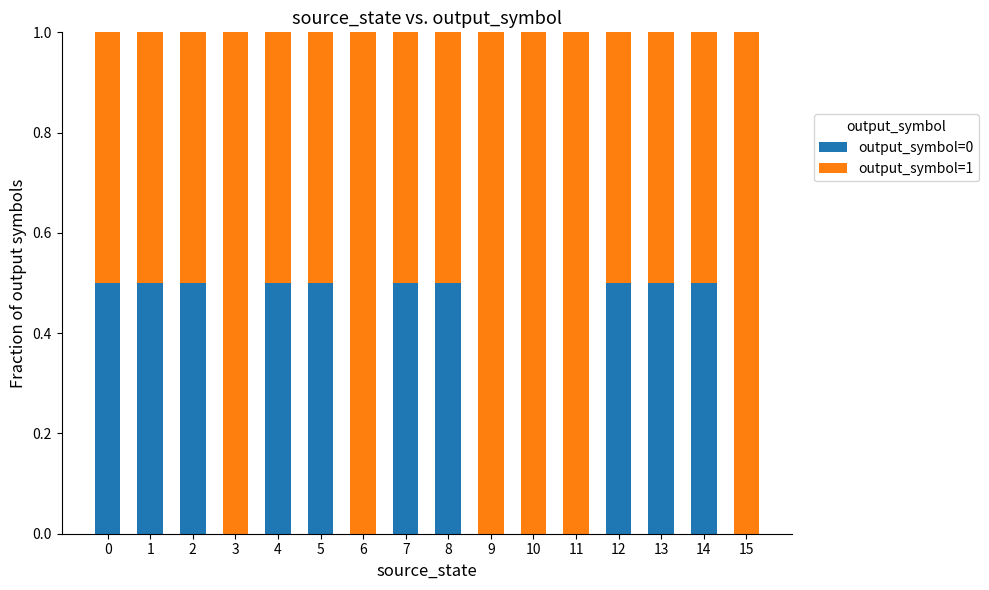

Does the chart contain stacked bars?

Yes